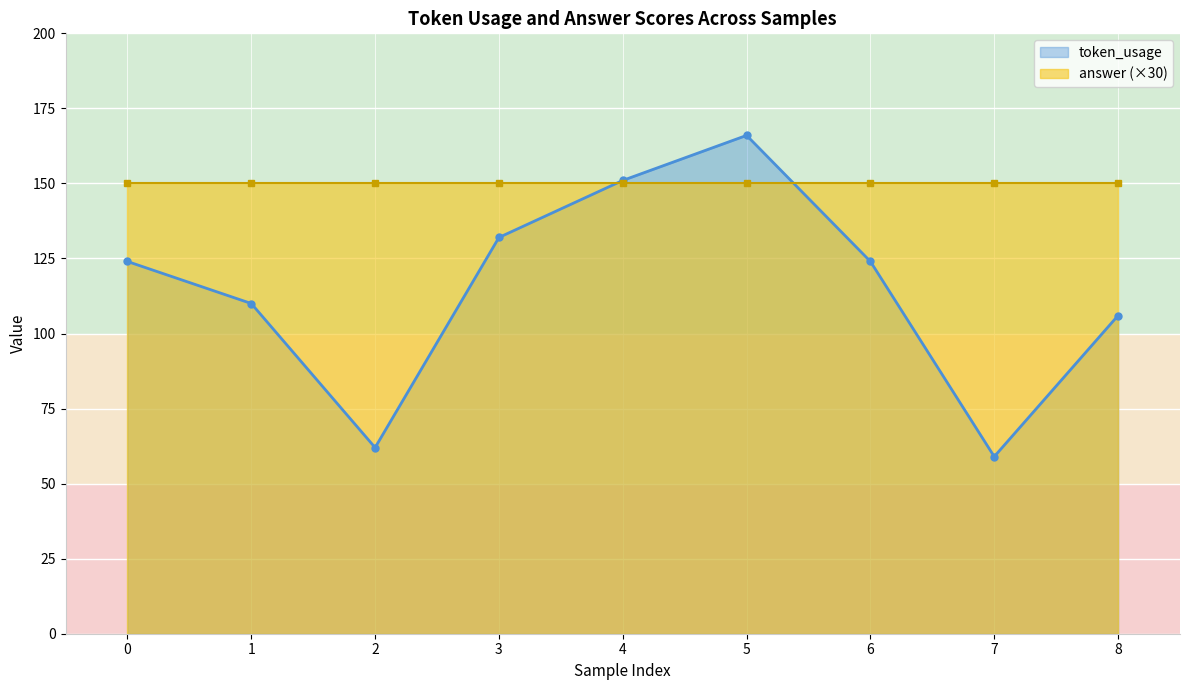

What is the change in value from 0 to 1?

-14